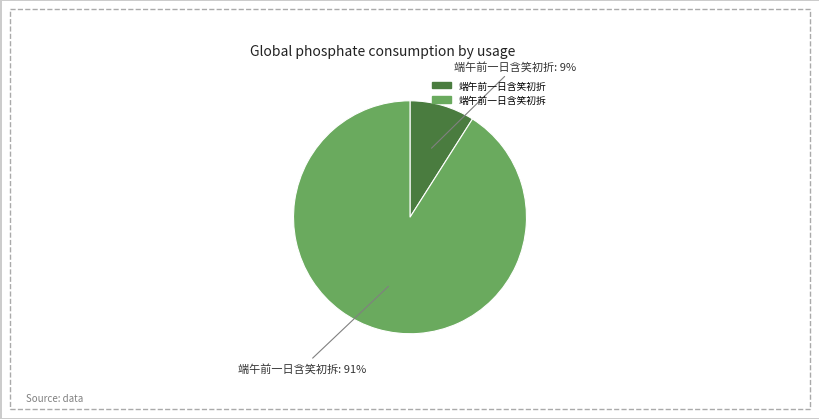

To the nearest percent, what is the difference between the largest and smallest slice percentages?

82%